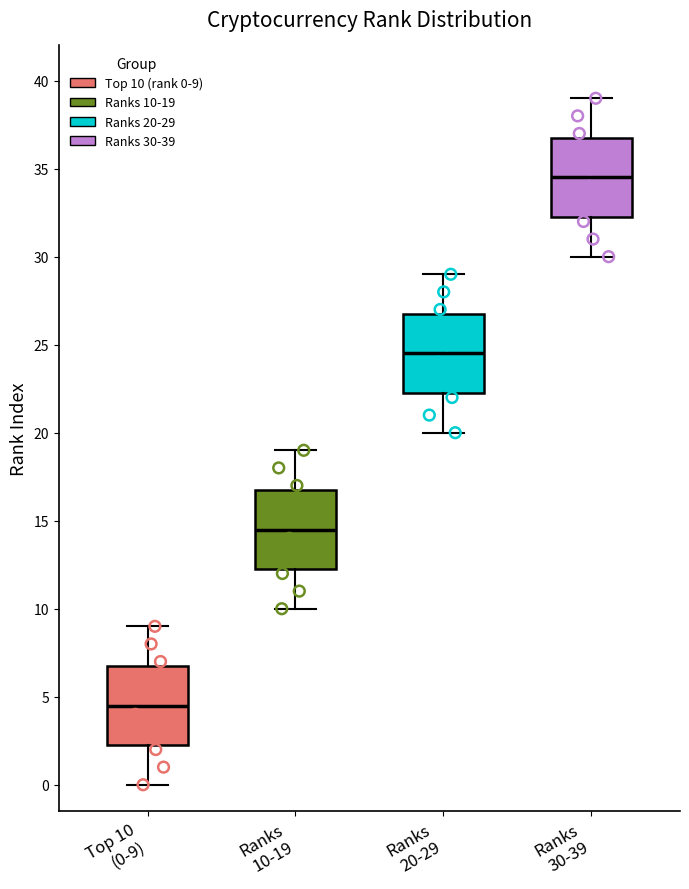

Reading left to right, transcribe this box plot: for each box, give where its median line is, the range the box spans, and where its two whiskers end, as read against the y-axis. The values are not printed on the chart, so give them approximately, as read against the axis.

Top 10 (0-9): median 4.5, box 2.5 to 7.0, whiskers 0.0 to 9.0
Ranks 10-19: median 14.5, box 12.5 to 17.0, whiskers 10.0 to 19.0
Ranks 20-29: median 24.5, box 22.5 to 27.0, whiskers 20.0 to 29.0
Ranks 30-39: median 34.5, box 32.5 to 37.0, whiskers 30.0 to 39.0